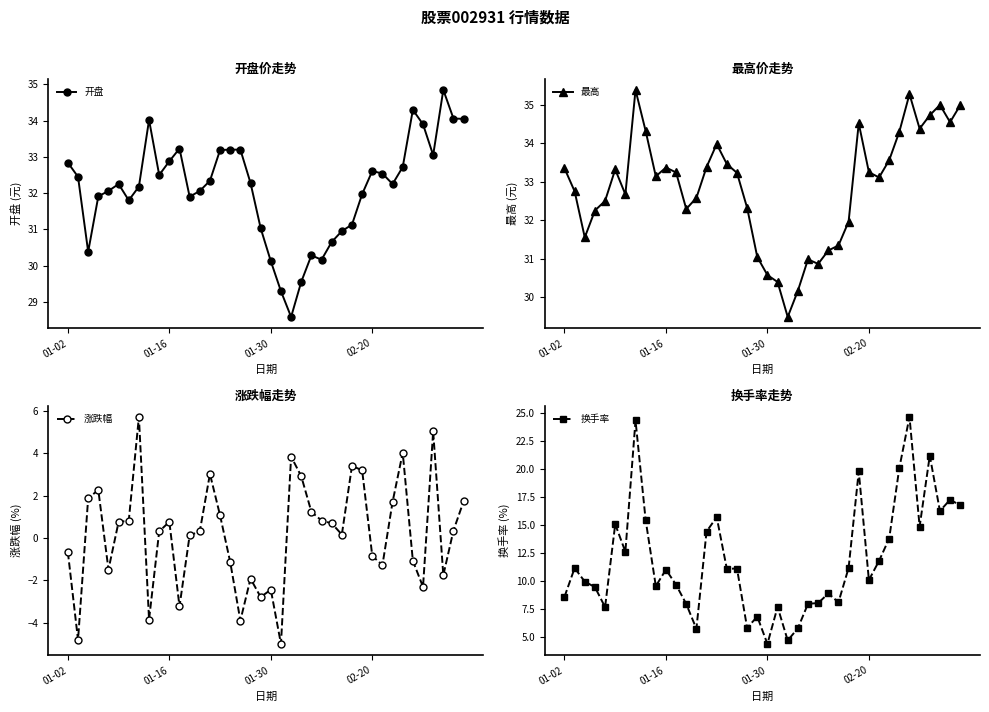

What is the minimum value for 开盘?

28.6